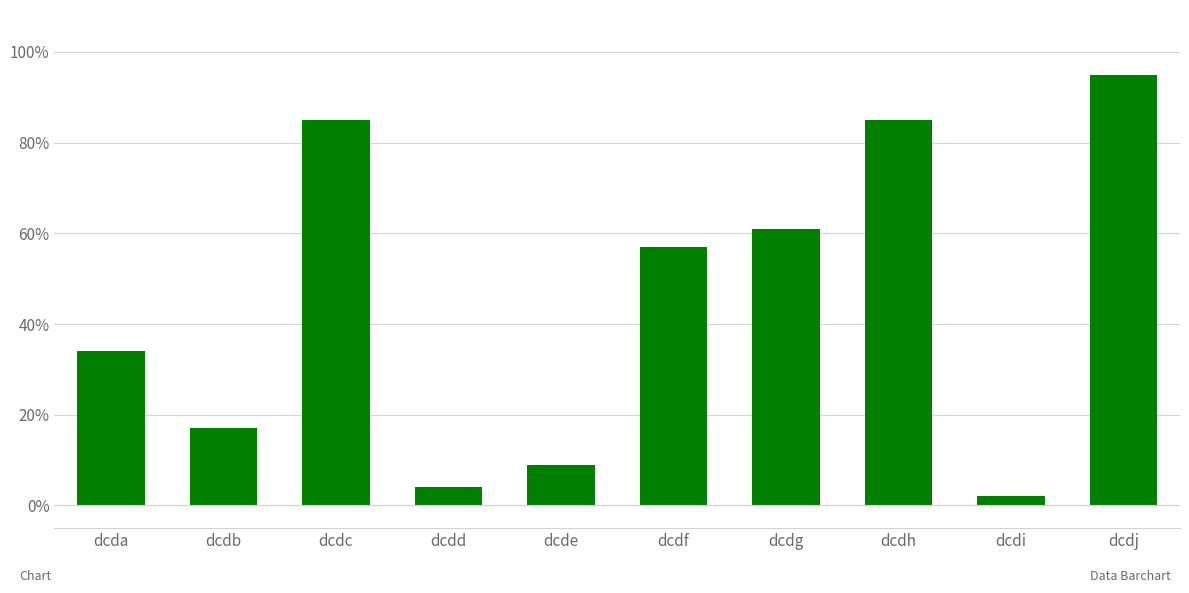

True or false: the data shows 28 at dcdb.

False